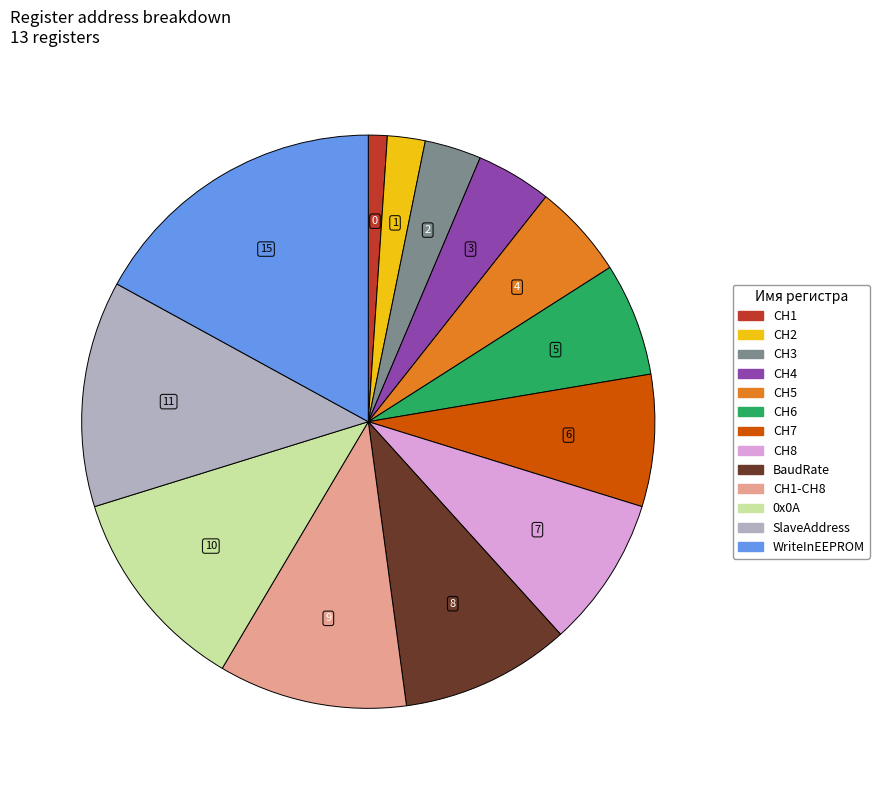

Does any single category account for the majority?

No